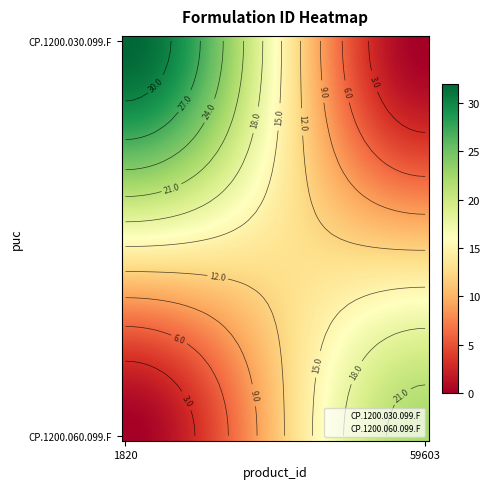

At which category does the chart reach its minimum across all series?

1820